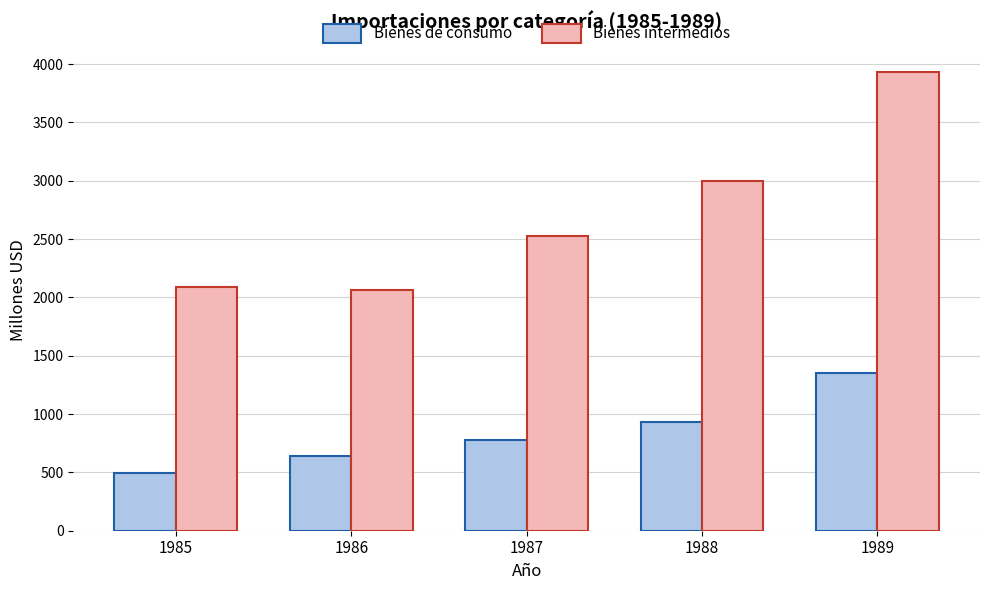

Which series changed the most between 1987 and 1989?

Bienes intermedios